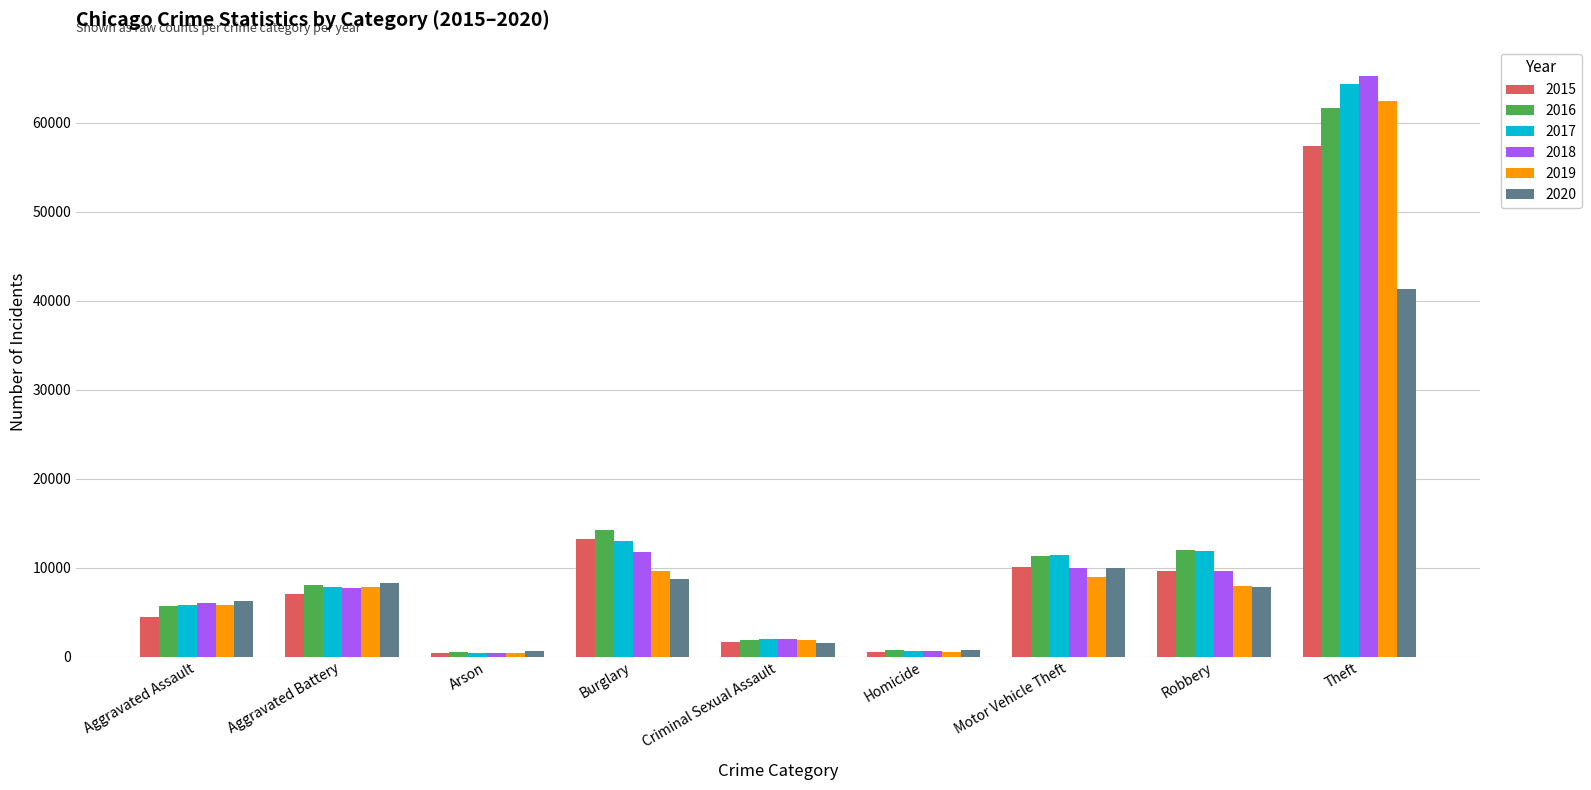

Count the number of categories in the chart.

9